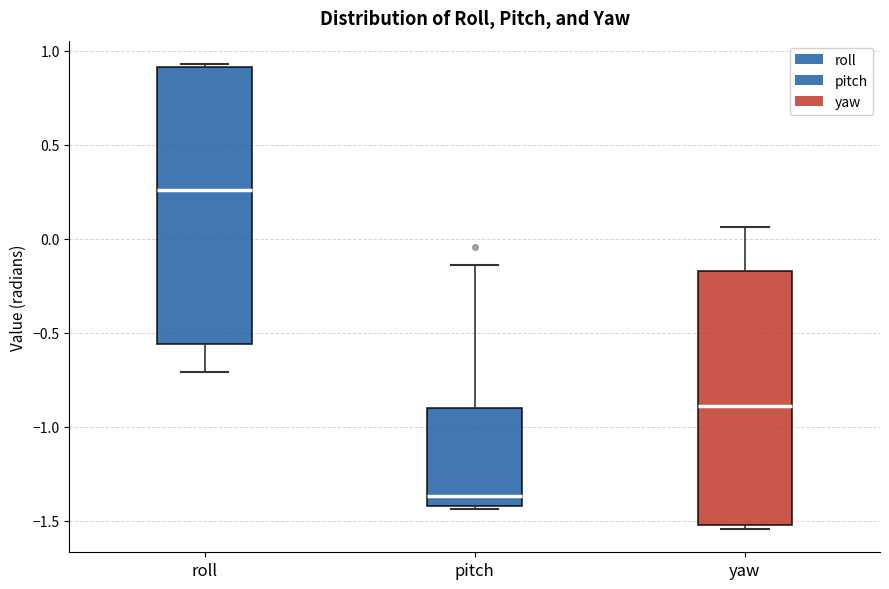

Where does the upper whisker of the box for yaw end on the y-axis? The values are not printed on the chart, so give them approximately, as read against the axis.

0.05